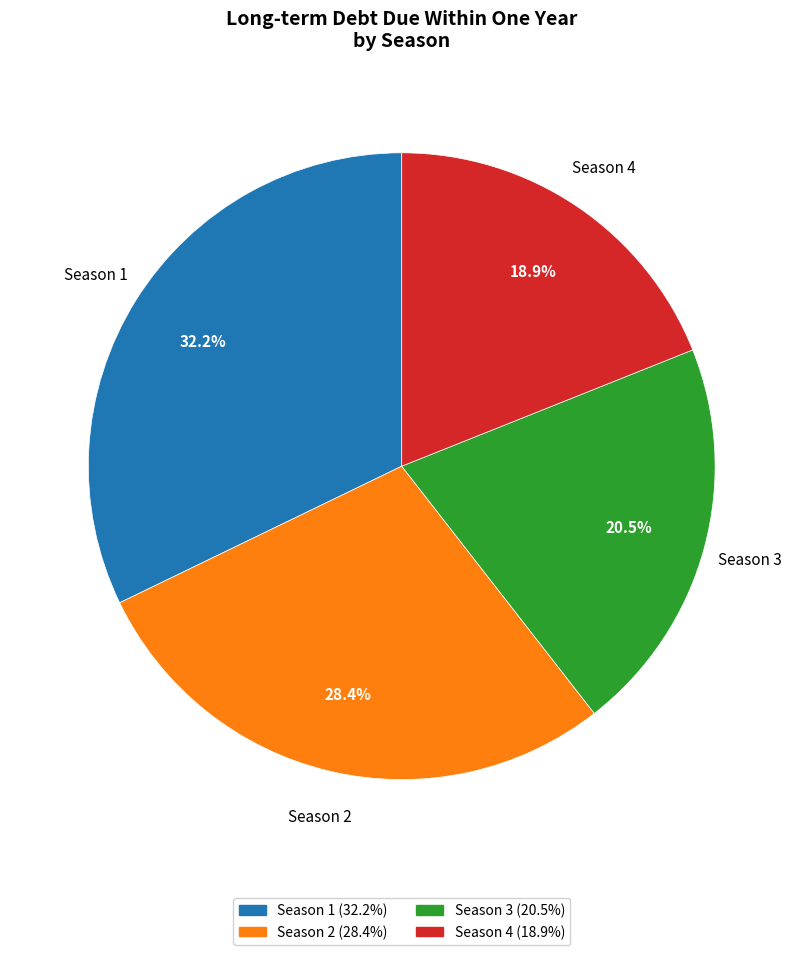

Which has a higher value, Season 1 or Season 4?

Season 1